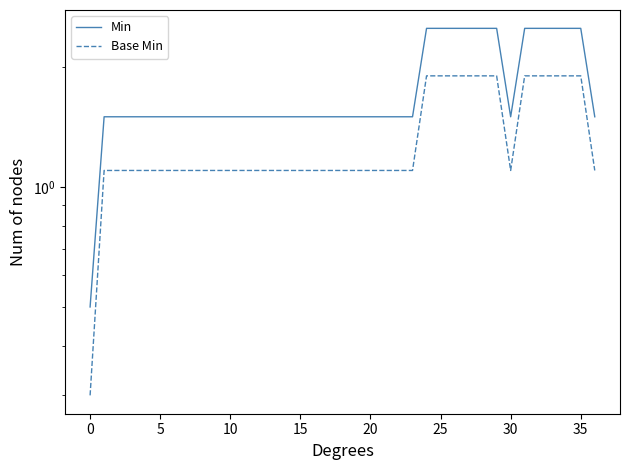

True or false: Min has more than 0 points higher than both neighbors.

False